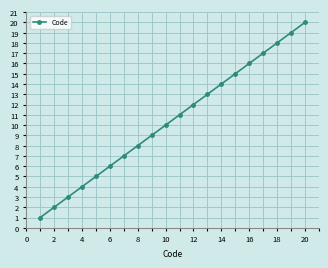

What is the maximum value shown in the chart?

20